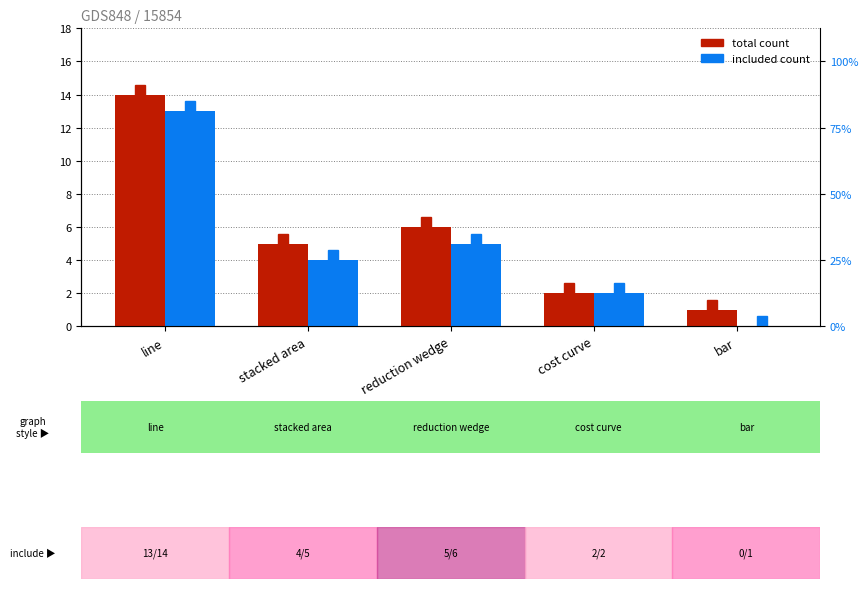

The total count series shows 2 at cost curve. True or false?

True